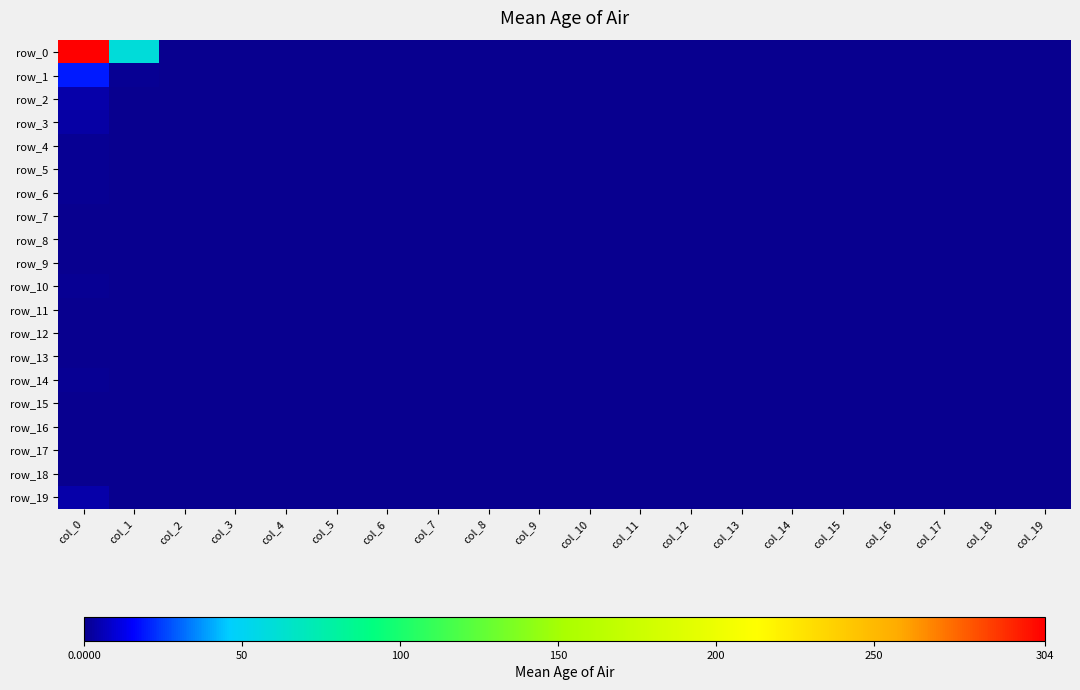

Reading left to right, what are all the values shown in this chart?

row_0: 304	59	0	0	0	0	0	0	0	0	0	0	0	0	0	0	0	0	0	0
row_1: 19	1	0	0	0	0	0	0	0	0	0	0	0	0	0	0	0	0	0	0
row_2: 4	0	0	0	0	0	0	0	0	0	0	0	0	0	0	0	0	0	0	0
row_3: 3	0	0	0	0	0	0	0	0	0	0	0	0	0	0	0	0	0	0	0
row_4: 1	0	0	0	0	0	0	0	0	0	0	0	0	0	0	0	0	0	0	0
row_5: 1	0	0	0	0	0	0	0	0	0	0	0	0	0	0	0	0	0	0	0
row_6: 1	0	0	0	0	0	0	0	0	0	0	0	0	0	0	0	0	0	0	0
row_7: 0	0	0	0	0	0	0	0	0	0	0	0	0	0	0	0	0	0	0	0
row_8: 0	0	0	0	0	0	0	0	0	0	0	0	0	0	0	0	0	0	0	0
row_9: 0	0	0	0	0	0	0	0	0	0	0	0	0	0	0	0	0	0	0	0
row_10: 1	0	0	0	0	0	0	0	0	0	0	0	0	0	0	0	0	0	0	0
row_11: 0	0	0	0	0	0	0	0	0	0	0	0	0	0	0	0	0	0	0	0
row_12: 0	0	0	0	0	0	0	0	0	0	0	0	0	0	0	0	0	0	0	0
row_13: 0	0	0	0	0	0	0	0	0	0	0	0	0	0	0	0	0	0	0	0
row_14: 1	0	0	0	0	0	0	0	0	0	0	0	0	0	0	0	0	0	0	0
row_15: 0	0	0	0	0	0	0	0	0	0	0	0	0	0	0	0	0	0	0	0
row_16: 0	0	0	0	0	0	0	0	0	0	0	0	0	0	0	0	0	0	0	0
row_17: 0	0	0	0	0	0	0	0	0	0	0	0	0	0	0	0	0	0	0	0
row_18: 0	0	0	0	0	0	0	0	0	0	0	0	0	0	0	0	0	0	0	0
row_19: 4	0	0	0	0	0	0	0	0	0	0	0	0	0	0	0	0	0	0	0